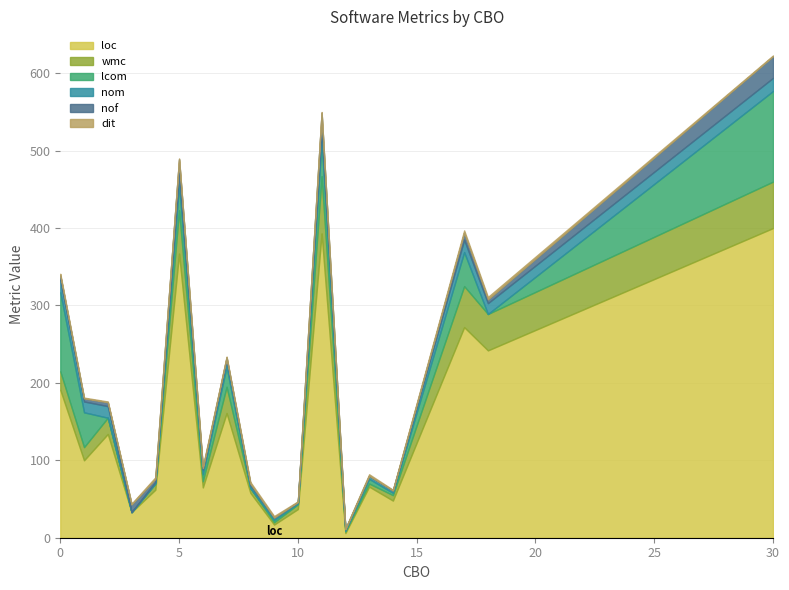

True or false: nof and lcom cross at least once.

True